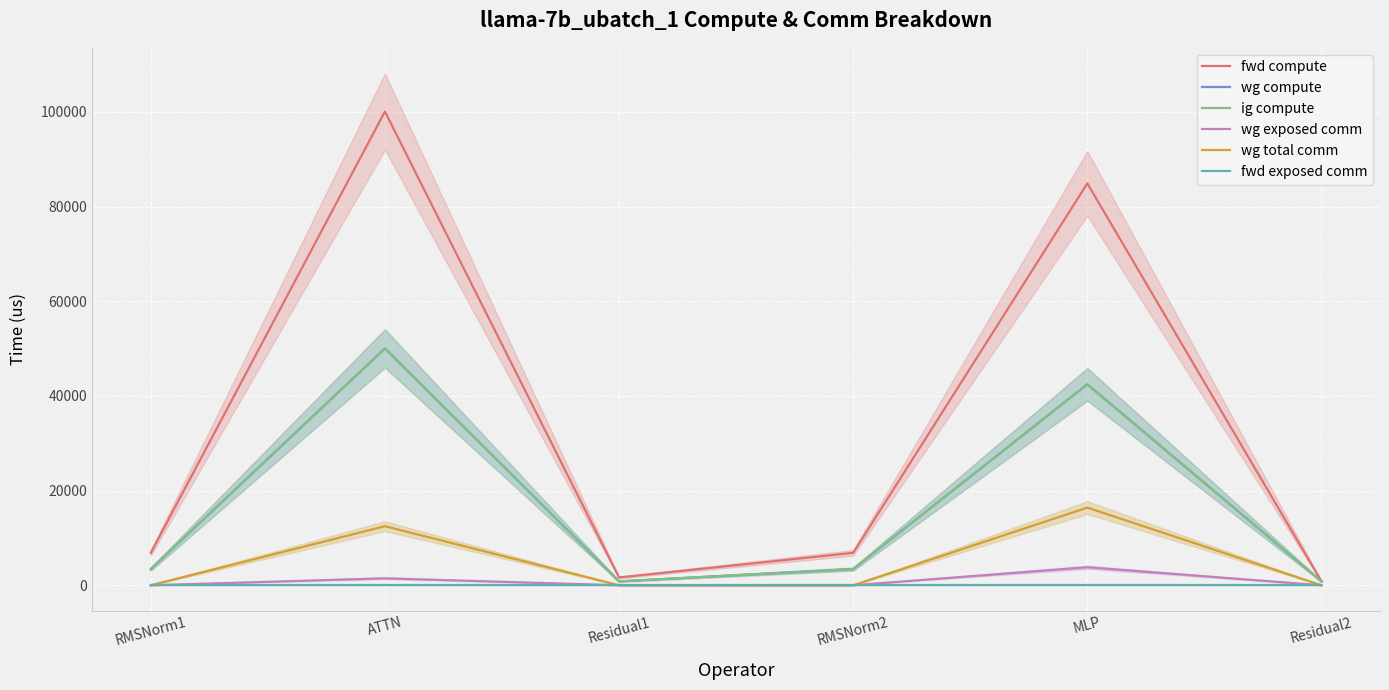

Is it true that wg exposed comm equals 1291.8 at MLP?

False